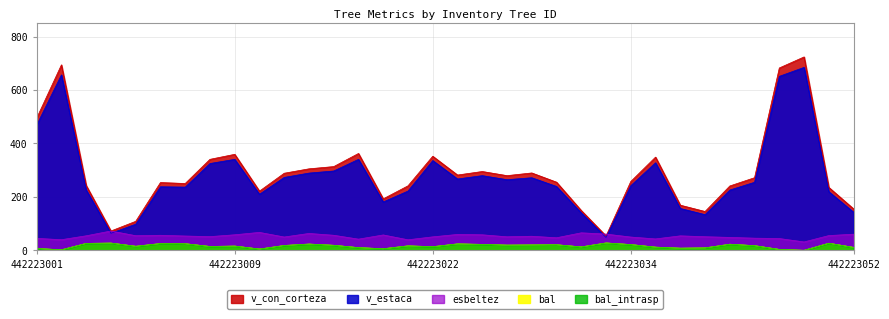

Reading right to left, extract all data points from this chart.

bal: 10.8	26.4	0.0	3.3	17.3	22.7	8.9	7.9	11.8	21.4	27.4	12.6	20.7	20.1	19.4	22.1	24.0	13.5	16.6	5.7	9.9	18.7	23.3	18.0	4.6	15.8	14.3	24.6	25.2	15.1	27.0	25.8	1.8	6.8
bal_intrasp: 10.8	26.4	0.0	3.3	17.3	22.7	8.9	7.9	11.8	21.4	27.4	12.6	20.7	20.1	19.4	22.1	24.0	13.5	16.6	5.7	9.9	18.7	23.3	18.0	4.6	15.8	14.3	24.6	25.2	15.1	27.0	25.8	1.8	6.8
esbeltez: 60.2	55.1	31.2	44.0	45.4	48.2	50.8	54.0	42.5	49.6	60.6	65.4	46.8	52.5	50.5	58.0	59.3	50.3	39.3	57.4	41.7	56.2	63.0	49.7	67.0	58.0	51.1	53.4	56.2	54.6	72.2	54.2	39.6	44.7
v_con_corteza: 155.0	235.4	723.8	682.5	271.7	240.8	145.2	168.8	348.8	257.6	53.6	148.8	255.0	289.5	279.4	294.9	281.7	352.1	241.3	192.6	362.4	313.3	304.9	288.4	221.4	359.2	340.5	250.0	253.6	108.4	72.2	242.7	694.2	494.7
v_estaca: 142.5	219.4	684.6	651.1	254.5	225.5	133.4	156.6	327.6	241.9	47.9	139.7	238.9	271.5	264.3	279.4	266.9	335.9	221.7	180.9	340.4	296.8	289.0	272.8	209.8	340.4	324.8	236.5	237.8	97.7	63.7	226.1	656.7	468.7